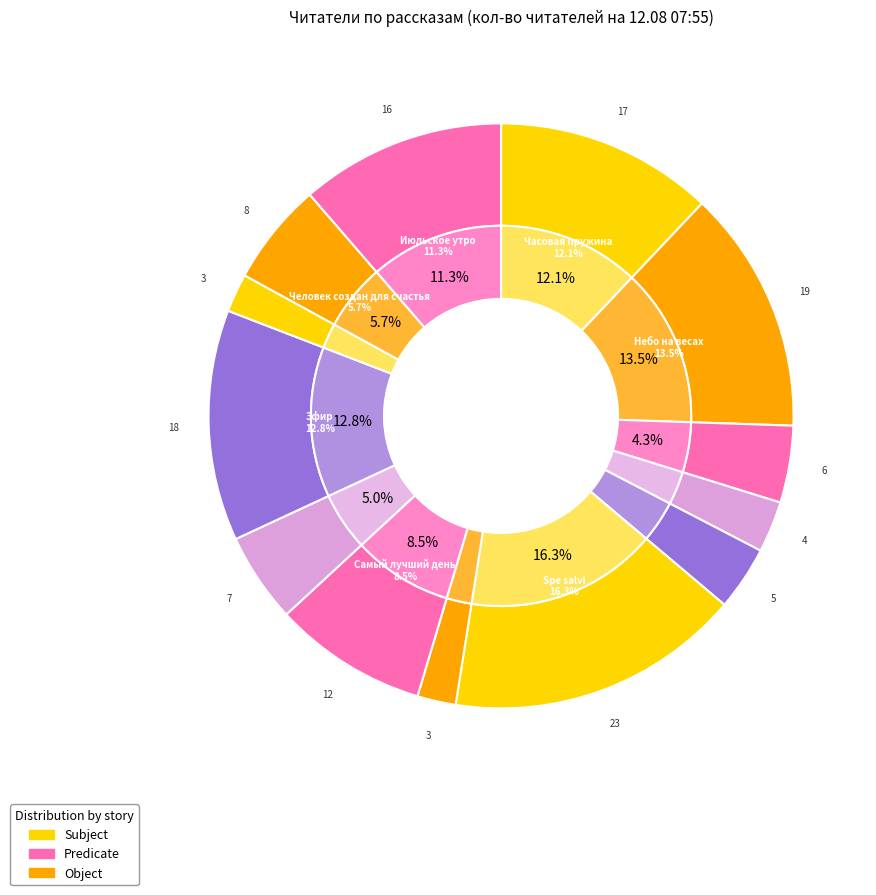

What percentage is NOT represented by Часовая пружина?

87.9%